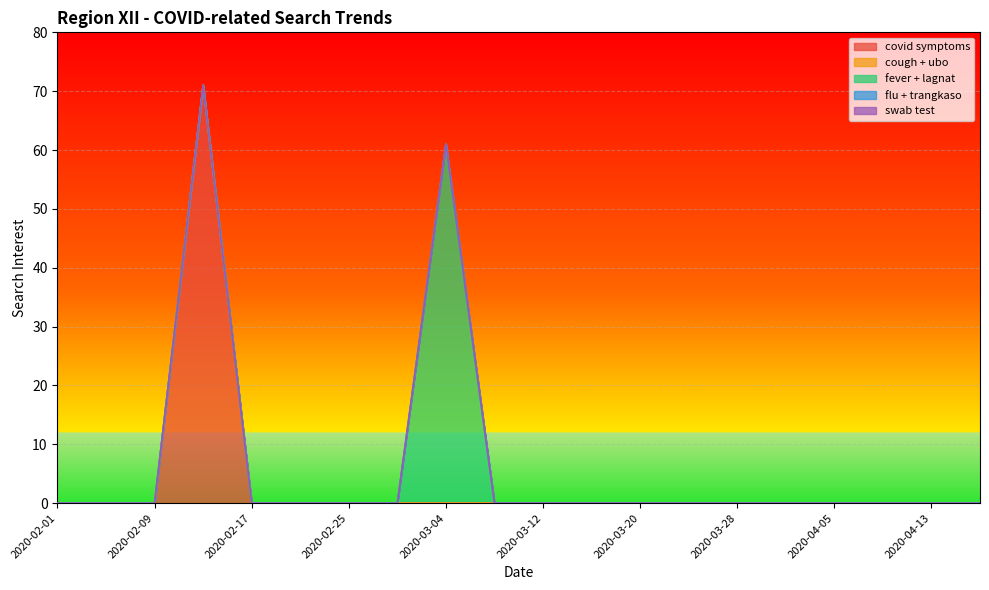

What are all the series names shown in the legend?

covid symptoms, cough + ubo, fever + lagnat, flu + trangkaso, swab test